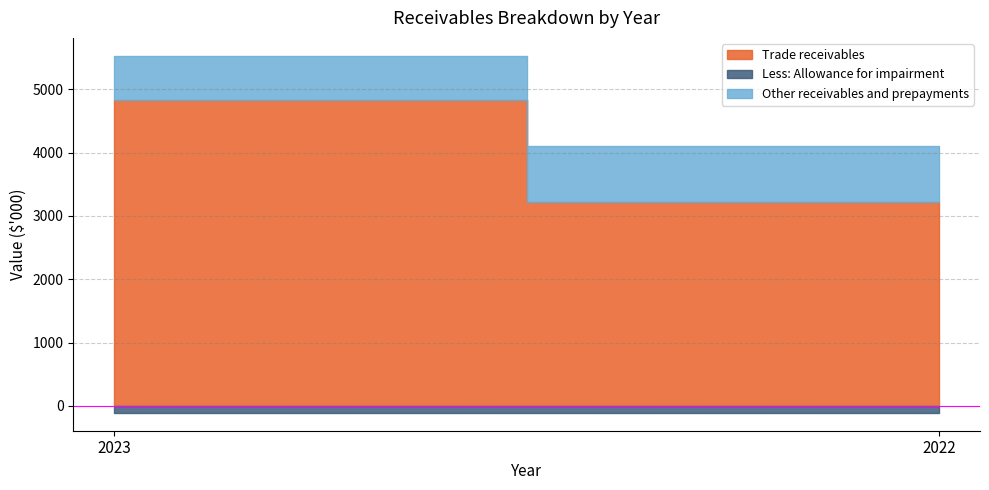

Rank the categories by Less: Allowance for impairment value from highest to lowest.

2022, 2023